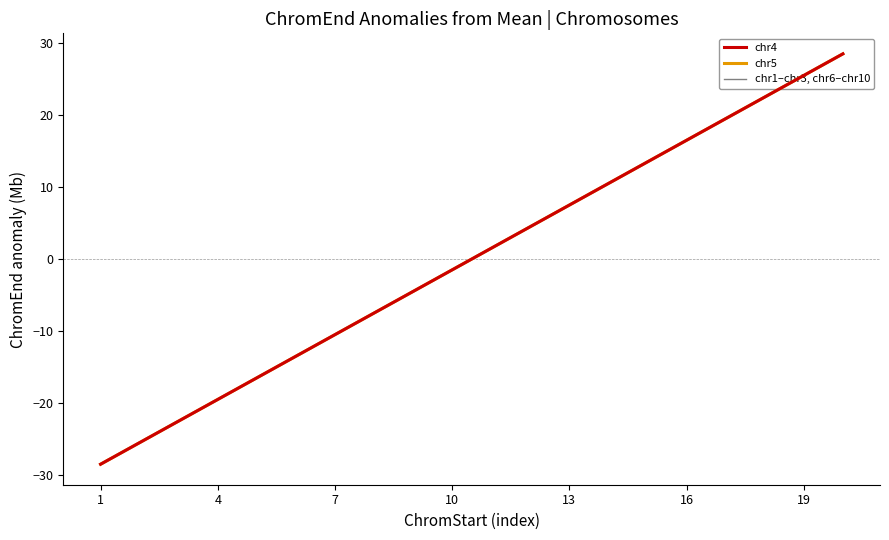

Is this an area chart (filled region under the line)?

No